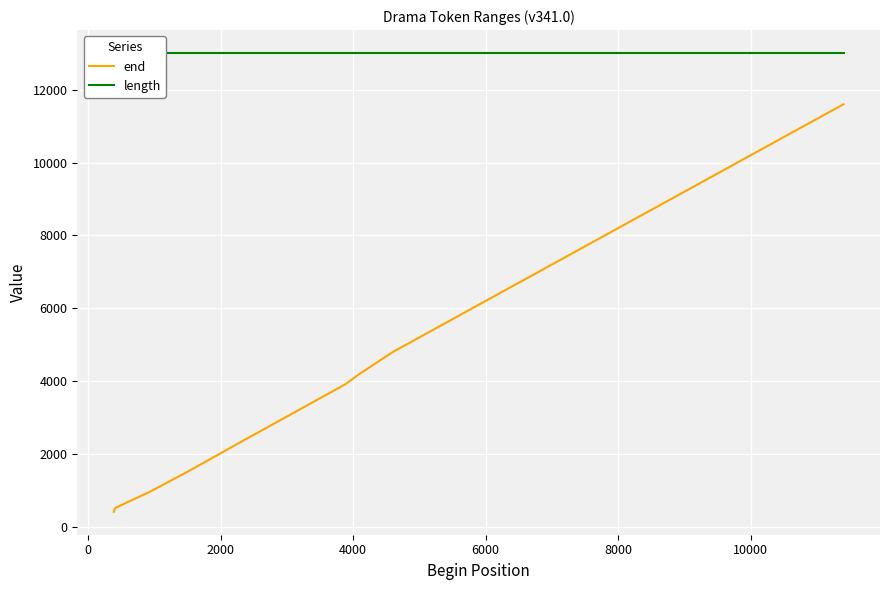

True or false: length has more than 1 interior local peaks.

False